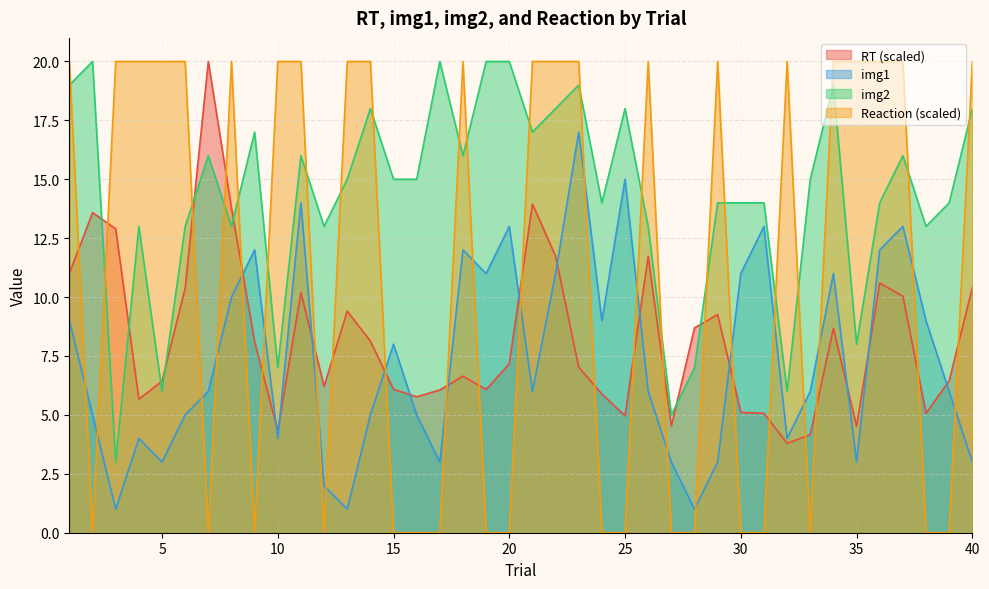

The img2 series shows 17.0 at 9. True or false?

True